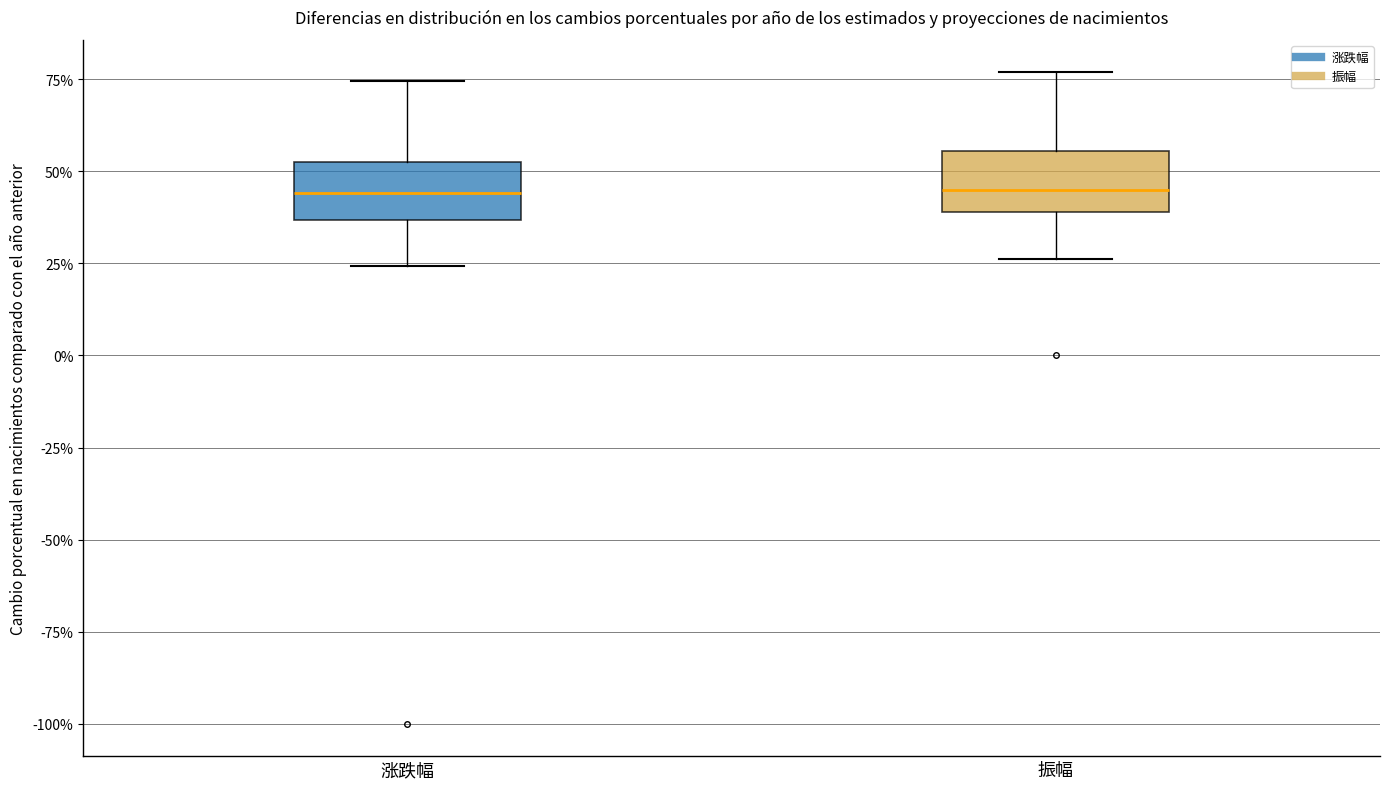

Reading left to right, read every box against the y-axis: the position of its median line, the range the box covers, and the ends of its whiskers. The values are not printed on the chart, so give them approximately, as read against the axis.

涨跌幅: median 45, box 35 to 50, whiskers 25 to 75
振幅: median 45, box 40 to 55, whiskers 25 to 75